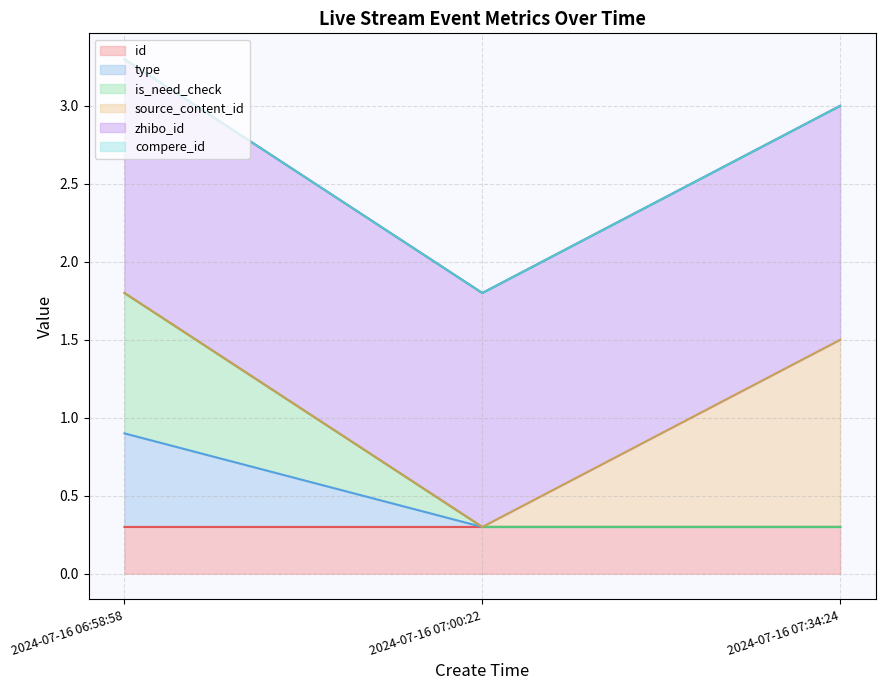

What is the highest value of the id series?

0.3